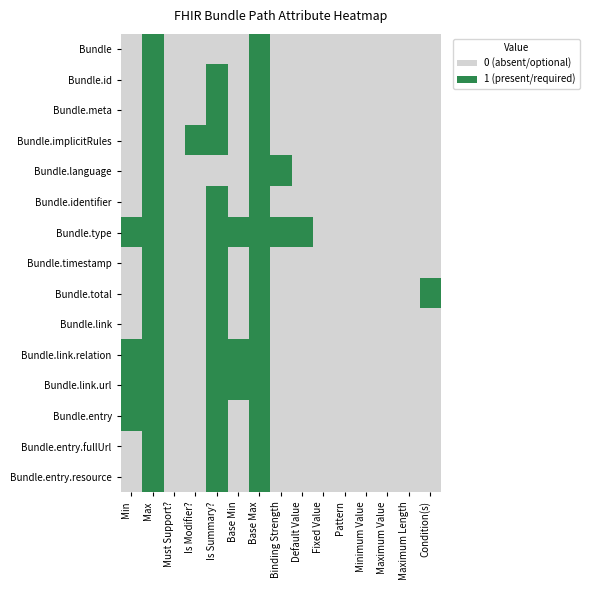

Reading right to left, extract all data points from this chart.

Bundle: Condition(s)=0	Maximum Length=0	Maximum Value=0	Minimum Value=0	Pattern=0	Fixed Value=0	Default Value=0	Binding Strength=0	Base Max=1	Base Min=0	Is Summary?=0	Is Modifier?=0	Must Support?=0	Max=1	Min=0
Bundle.id: Condition(s)=0	Maximum Length=0	Maximum Value=0	Minimum Value=0	Pattern=0	Fixed Value=0	Default Value=0	Binding Strength=0	Base Max=1	Base Min=0	Is Summary?=1	Is Modifier?=0	Must Support?=0	Max=1	Min=0
Bundle.meta: Condition(s)=0	Maximum Length=0	Maximum Value=0	Minimum Value=0	Pattern=0	Fixed Value=0	Default Value=0	Binding Strength=0	Base Max=1	Base Min=0	Is Summary?=1	Is Modifier?=0	Must Support?=0	Max=1	Min=0
Bundle.implicitRules: Condition(s)=0	Maximum Length=0	Maximum Value=0	Minimum Value=0	Pattern=0	Fixed Value=0	Default Value=0	Binding Strength=0	Base Max=1	Base Min=0	Is Summary?=1	Is Modifier?=1	Must Support?=0	Max=1	Min=0
Bundle.language: Condition(s)=0	Maximum Length=0	Maximum Value=0	Minimum Value=0	Pattern=0	Fixed Value=0	Default Value=0	Binding Strength=1	Base Max=1	Base Min=0	Is Summary?=0	Is Modifier?=0	Must Support?=0	Max=1	Min=0
Bundle.identifier: Condition(s)=0	Maximum Length=0	Maximum Value=0	Minimum Value=0	Pattern=0	Fixed Value=0	Default Value=0	Binding Strength=0	Base Max=1	Base Min=0	Is Summary?=1	Is Modifier?=0	Must Support?=0	Max=1	Min=0
Bundle.type: Condition(s)=0	Maximum Length=0	Maximum Value=0	Minimum Value=0	Pattern=0	Fixed Value=0	Default Value=1	Binding Strength=1	Base Max=1	Base Min=1	Is Summary?=1	Is Modifier?=0	Must Support?=0	Max=1	Min=1
Bundle.timestamp: Condition(s)=0	Maximum Length=0	Maximum Value=0	Minimum Value=0	Pattern=0	Fixed Value=0	Default Value=0	Binding Strength=0	Base Max=1	Base Min=0	Is Summary?=1	Is Modifier?=0	Must Support?=0	Max=1	Min=0
Bundle.total: Condition(s)=1	Maximum Length=0	Maximum Value=0	Minimum Value=0	Pattern=0	Fixed Value=0	Default Value=0	Binding Strength=0	Base Max=1	Base Min=0	Is Summary?=1	Is Modifier?=0	Must Support?=0	Max=1	Min=0
Bundle.link: Condition(s)=0	Maximum Length=0	Maximum Value=0	Minimum Value=0	Pattern=0	Fixed Value=0	Default Value=0	Binding Strength=0	Base Max=1	Base Min=0	Is Summary?=1	Is Modifier?=0	Must Support?=0	Max=1	Min=0
Bundle.link.relation: Condition(s)=0	Maximum Length=0	Maximum Value=0	Minimum Value=0	Pattern=0	Fixed Value=0	Default Value=0	Binding Strength=0	Base Max=1	Base Min=1	Is Summary?=1	Is Modifier?=0	Must Support?=0	Max=1	Min=1
Bundle.link.url: Condition(s)=0	Maximum Length=0	Maximum Value=0	Minimum Value=0	Pattern=0	Fixed Value=0	Default Value=0	Binding Strength=0	Base Max=1	Base Min=1	Is Summary?=1	Is Modifier?=0	Must Support?=0	Max=1	Min=1
Bundle.entry: Condition(s)=0	Maximum Length=0	Maximum Value=0	Minimum Value=0	Pattern=0	Fixed Value=0	Default Value=0	Binding Strength=0	Base Max=1	Base Min=0	Is Summary?=1	Is Modifier?=0	Must Support?=0	Max=1	Min=1
Bundle.entry.fullUrl: Condition(s)=0	Maximum Length=0	Maximum Value=0	Minimum Value=0	Pattern=0	Fixed Value=0	Default Value=0	Binding Strength=0	Base Max=1	Base Min=0	Is Summary?=1	Is Modifier?=0	Must Support?=0	Max=1	Min=0
Bundle.entry.resource: Condition(s)=0	Maximum Length=0	Maximum Value=0	Minimum Value=0	Pattern=0	Fixed Value=0	Default Value=0	Binding Strength=0	Base Max=1	Base Min=0	Is Summary?=1	Is Modifier?=0	Must Support?=0	Max=1	Min=0